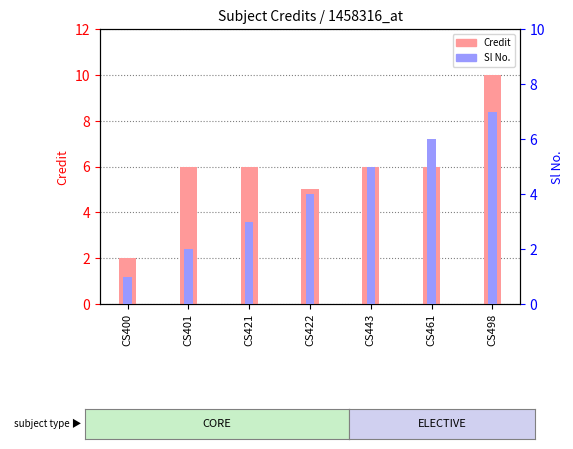

Which has a higher value, CS400 or CS498?

CS498